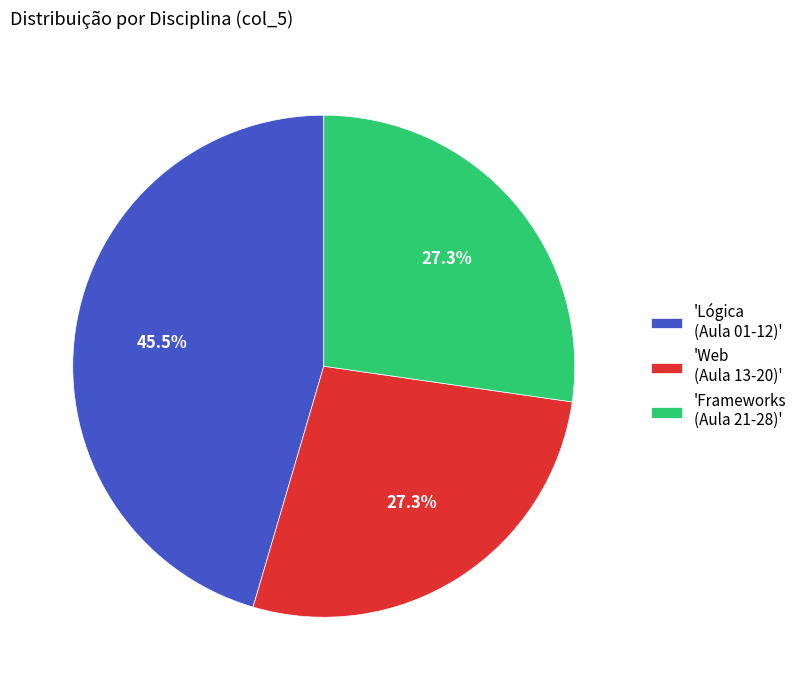

Is there any slice that represents more than half of the pie?

No